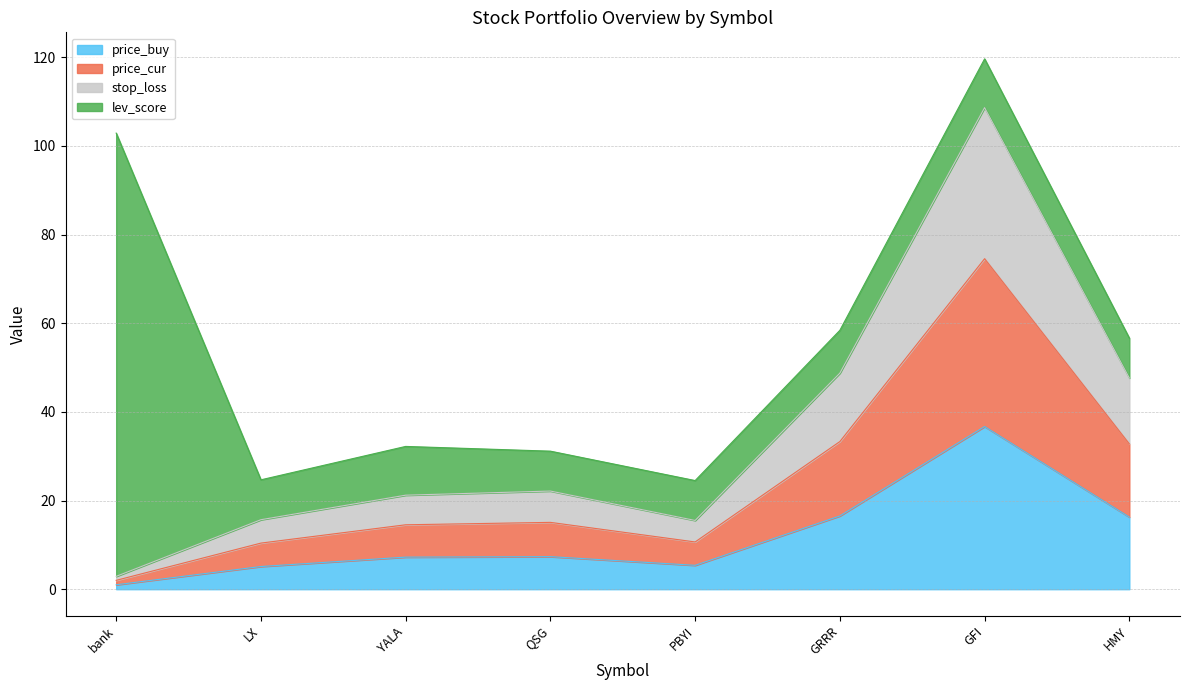

What is the total value across all series at GFI?

119.7